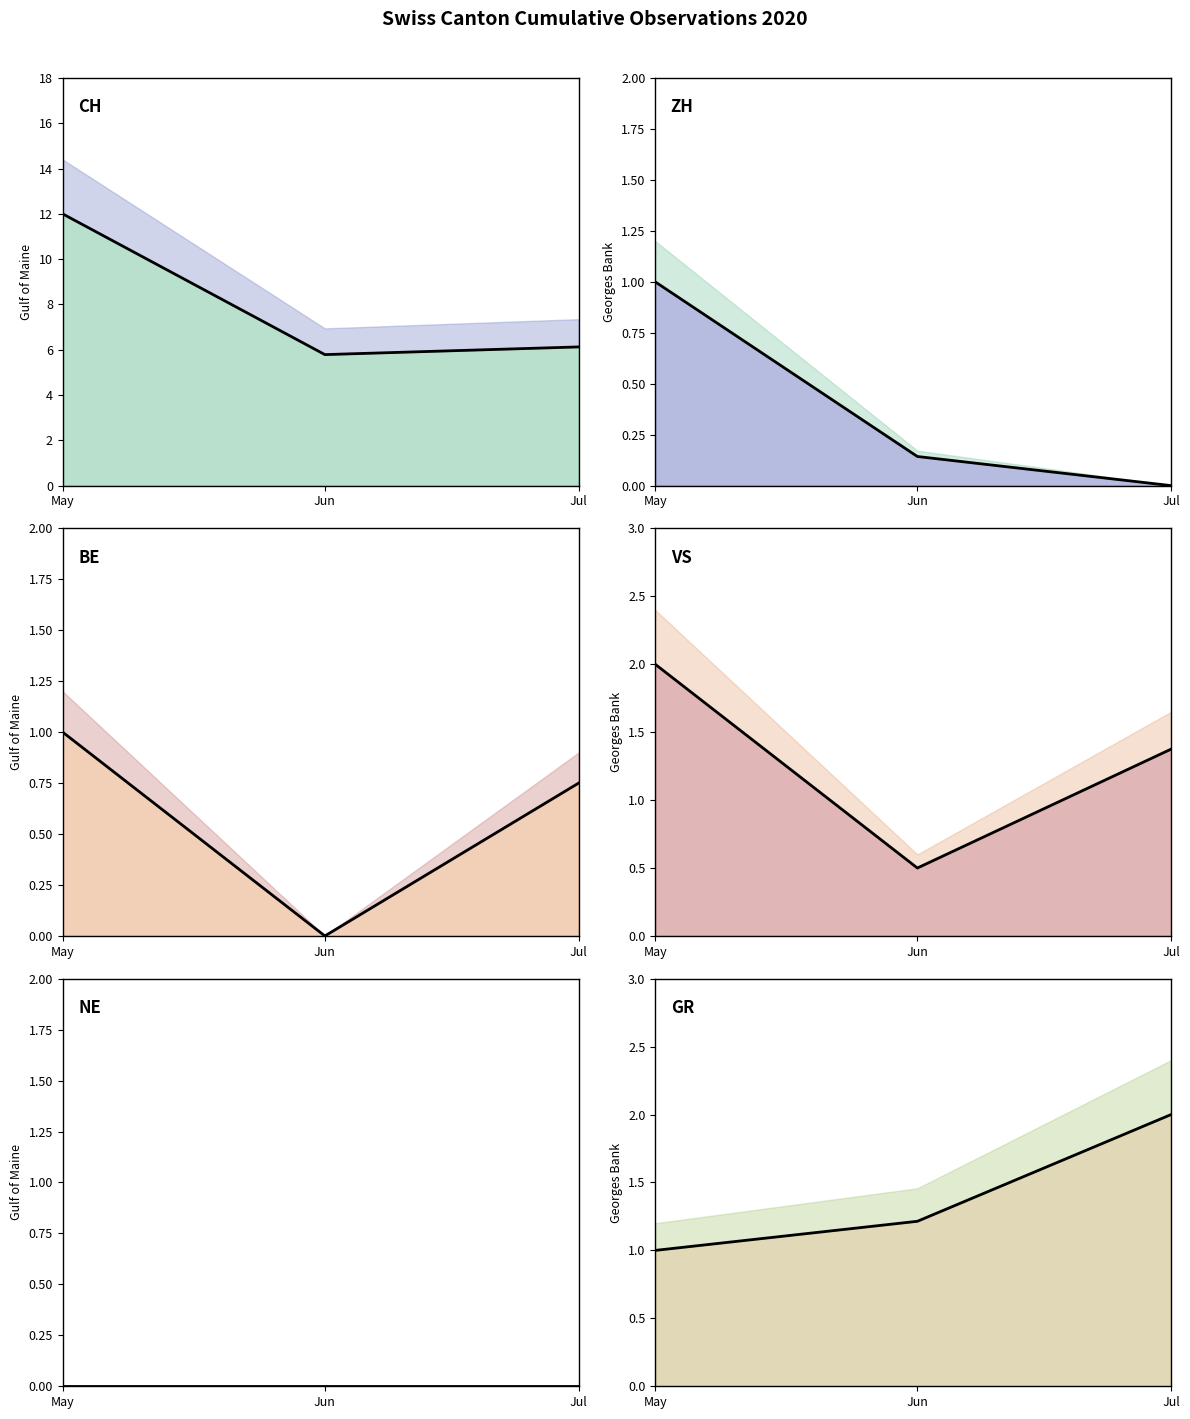

Which series changed the most between May and Jun?

CH line